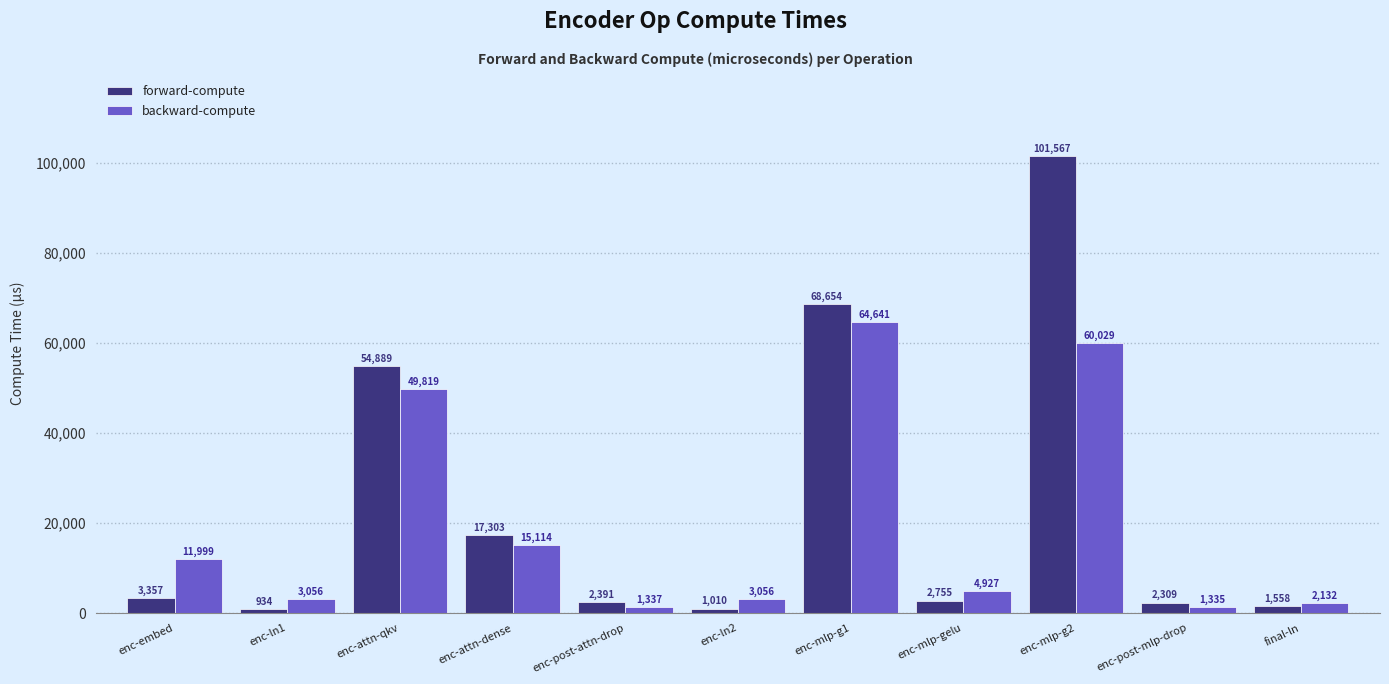

What are all the series names shown in the legend?

forward-compute, backward-compute